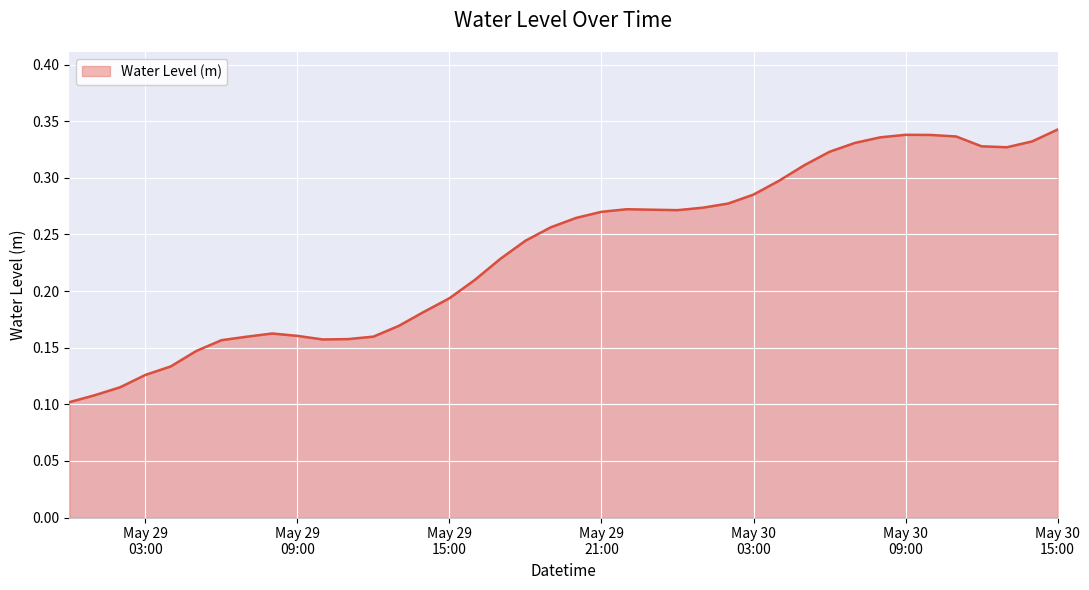

Does the chart have visible grid lines?

Yes